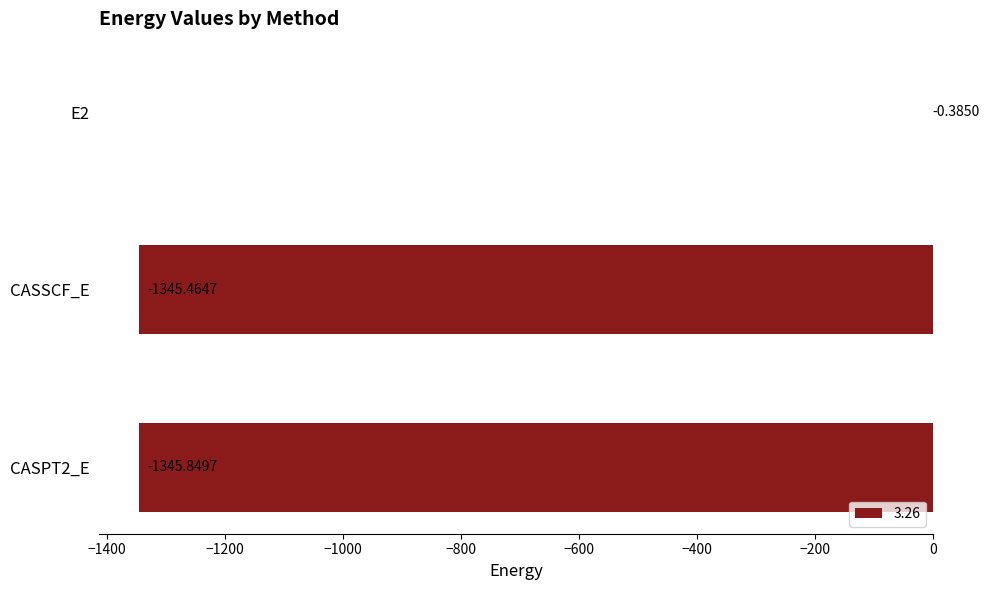

At which label is the value closest to -673?

CASSCF_E